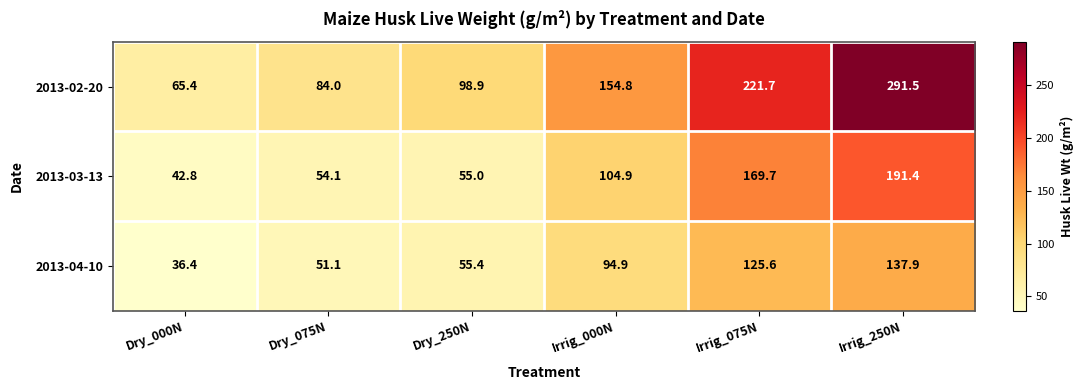

At Irrig_000N, list the series in order from smallest to largest.

2013-04-10, 2013-03-13, 2013-02-20